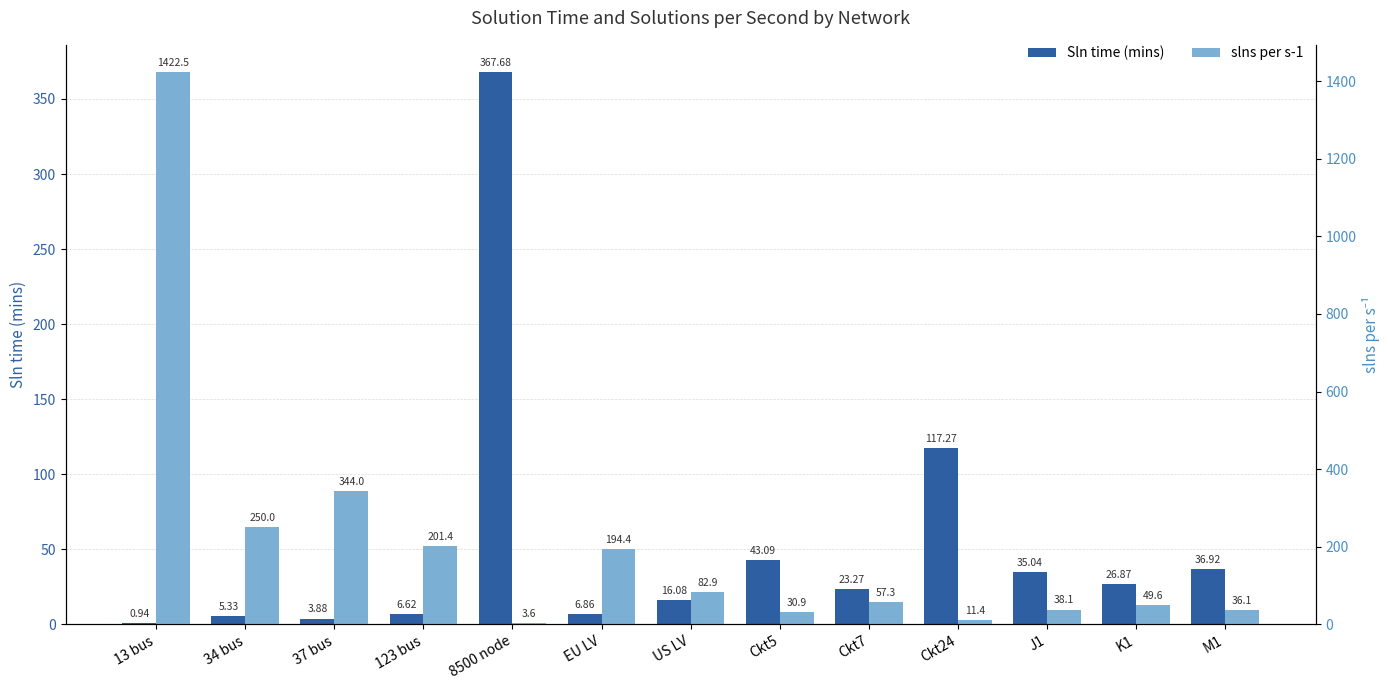

What is the label of the 8th bar from the left?

Ckt5